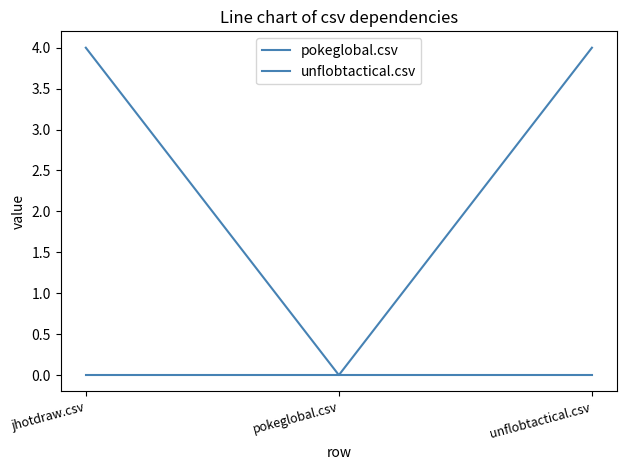

How many lines are shown in the chart?

2